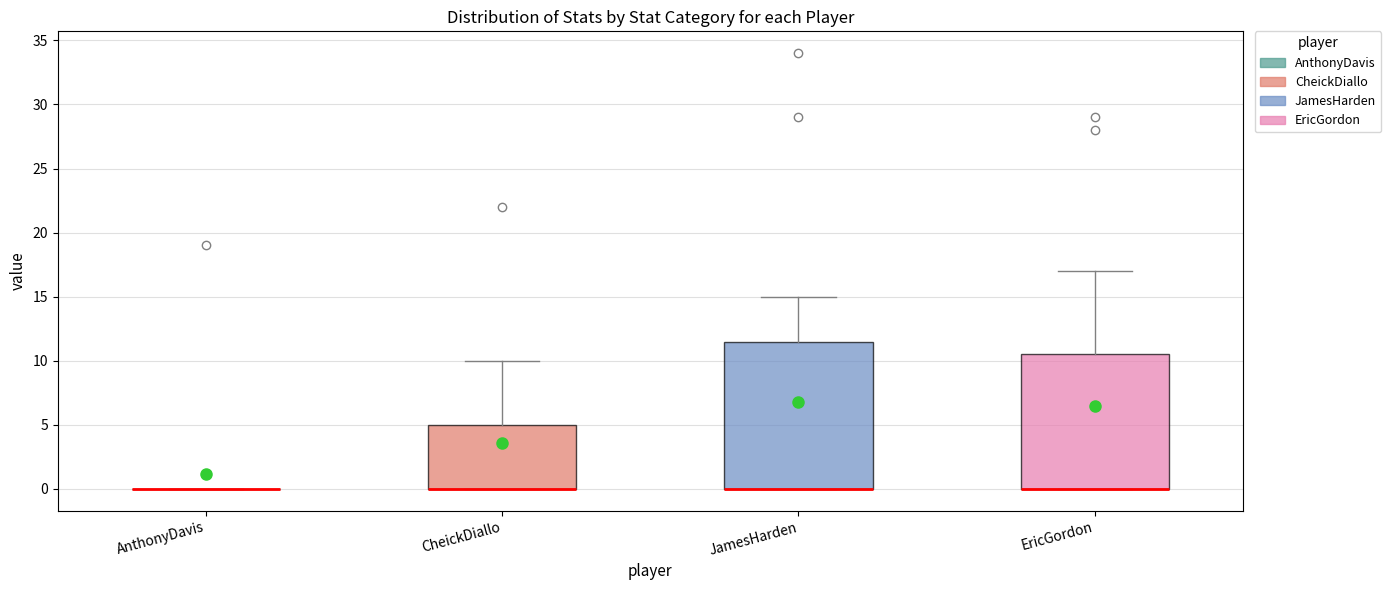

Reading left to right, read every box against the y-axis: the position of its median line, the range the box covers, and the ends of its whiskers. The values are not printed on the chart, so give them approximately, as read against the axis.

AnthonyDavis: box collapsed to a line at 0.0, whiskers 0.0 to 0.0
CheickDiallo: median 0.0 (drawn on the box's lower edge), box 0.0 to 5.0, whiskers 0.0 to 10.0
JamesHarden: median 0.0 (drawn on the box's lower edge), box 0.0 to 11.5, whiskers 0.0 to 15.0
EricGordon: median 0.0 (drawn on the box's lower edge), box 0.0 to 10.5, whiskers 0.0 to 17.0